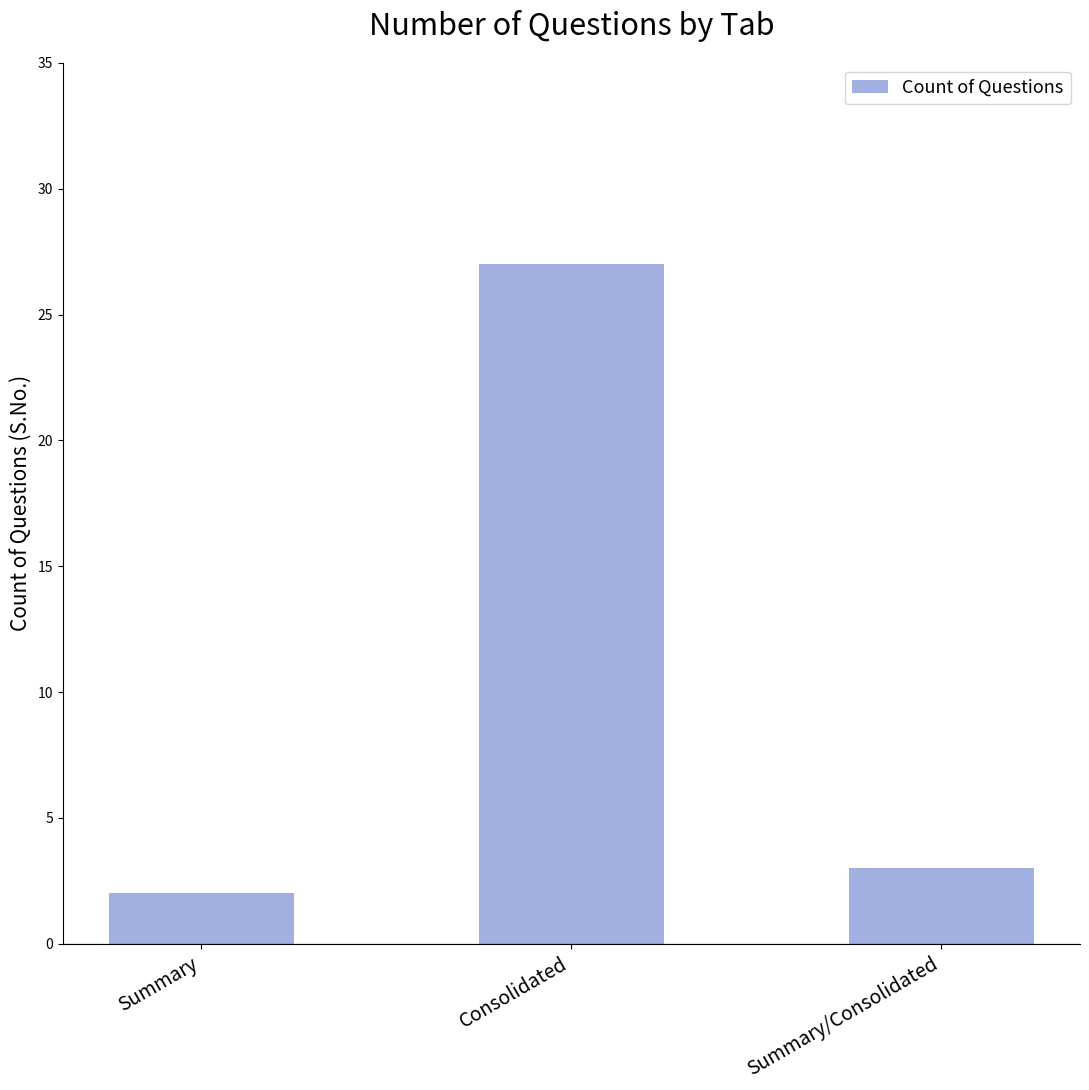

Reading right to left, what are all the values shown in this chart?

3	27	2